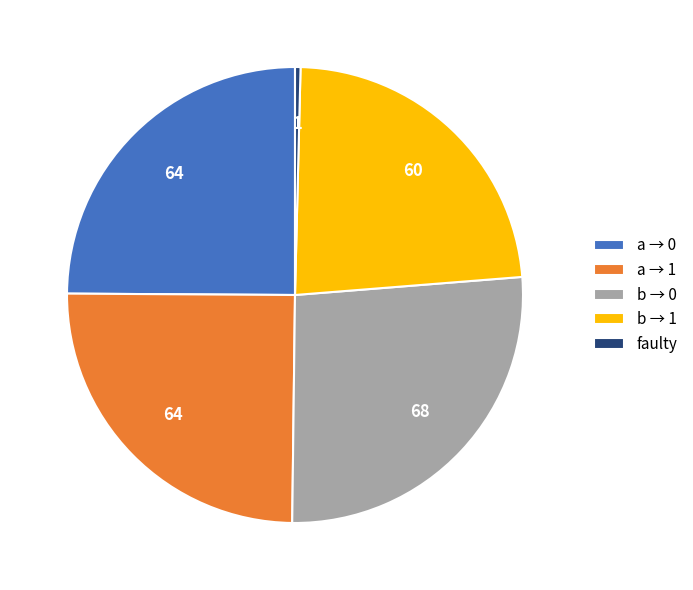

Count the number of slices in the pie.

5